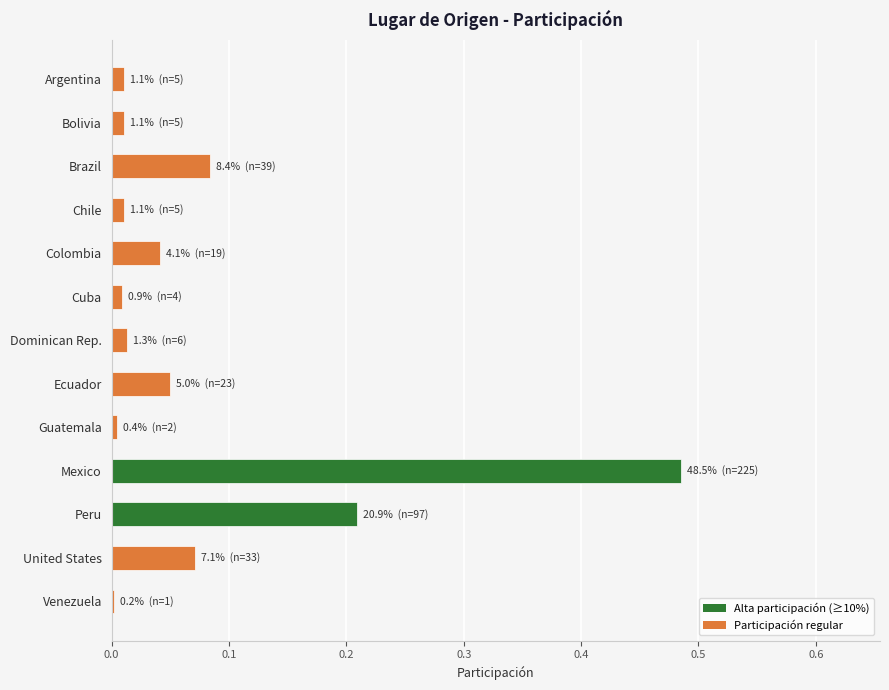

Count the number of categories in the chart.

13